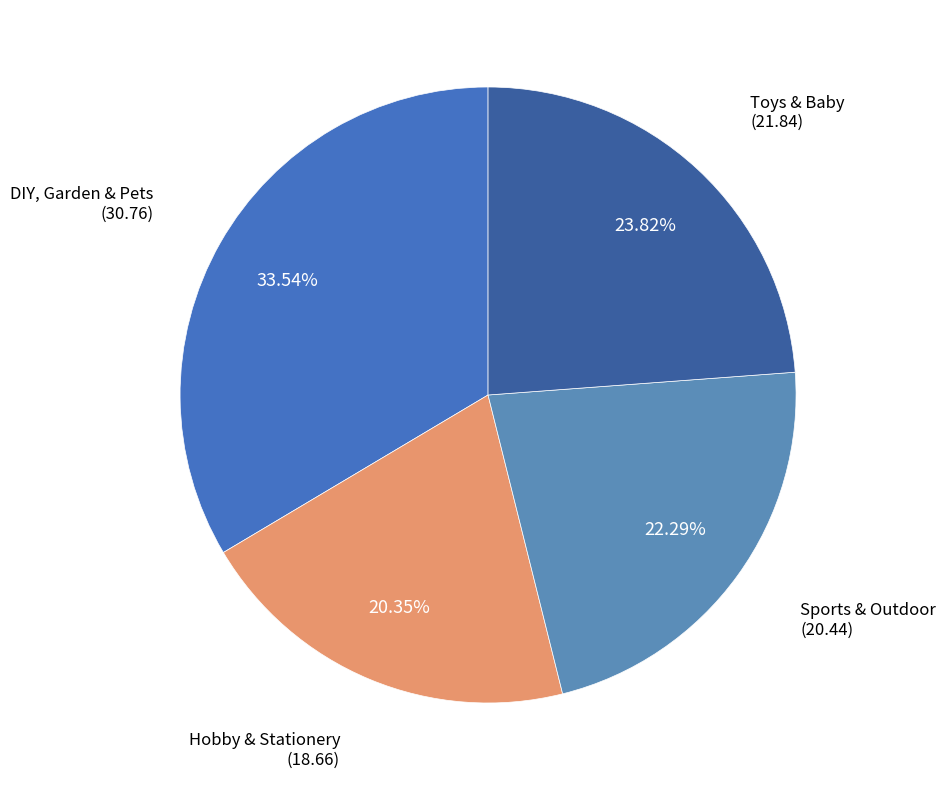

What is the ratio of the value at Sports & Outdoor to the value at Toys & Baby?

0.9